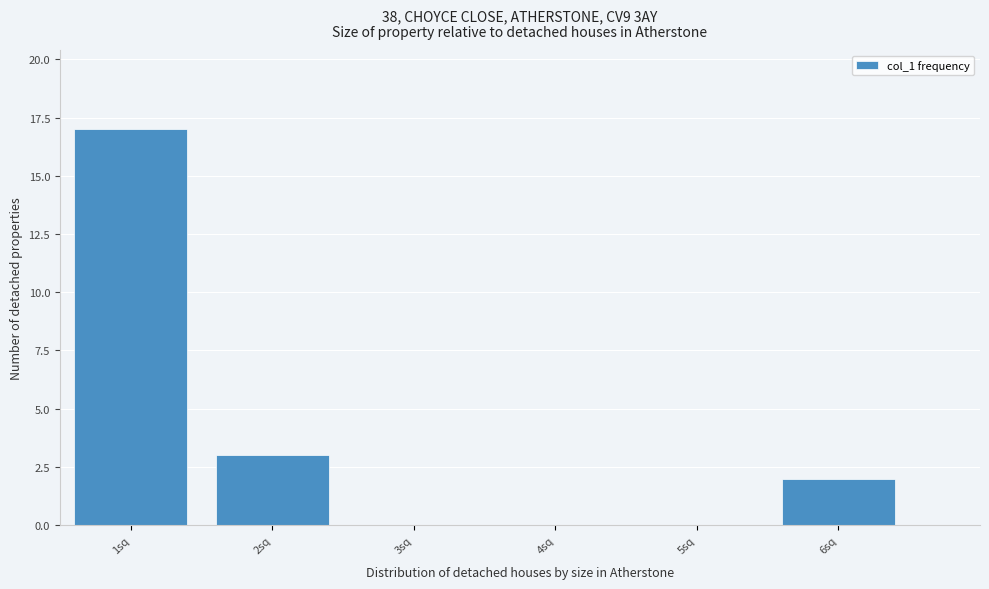

Reading left to right, transcribe this chart: for each bar, give the range it covers on the x-axis and its height. The values are not printed on the chart, so give them approximately, as read against the axis.

0.5 to 1.5: 17
1.5 to 2.5: 3
2.5 to 3.5: 0
3.5 to 4.5: 0
4.5 to 5.5: 0
5.5 to 6.5: 2